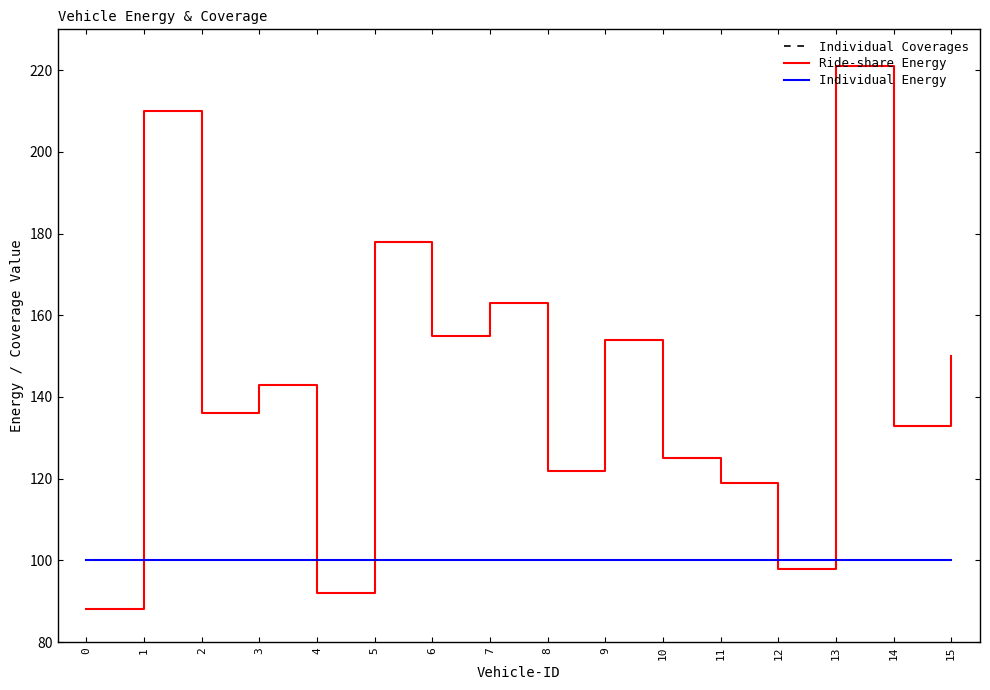

Does the chart display data point markers on the line(s)?

No